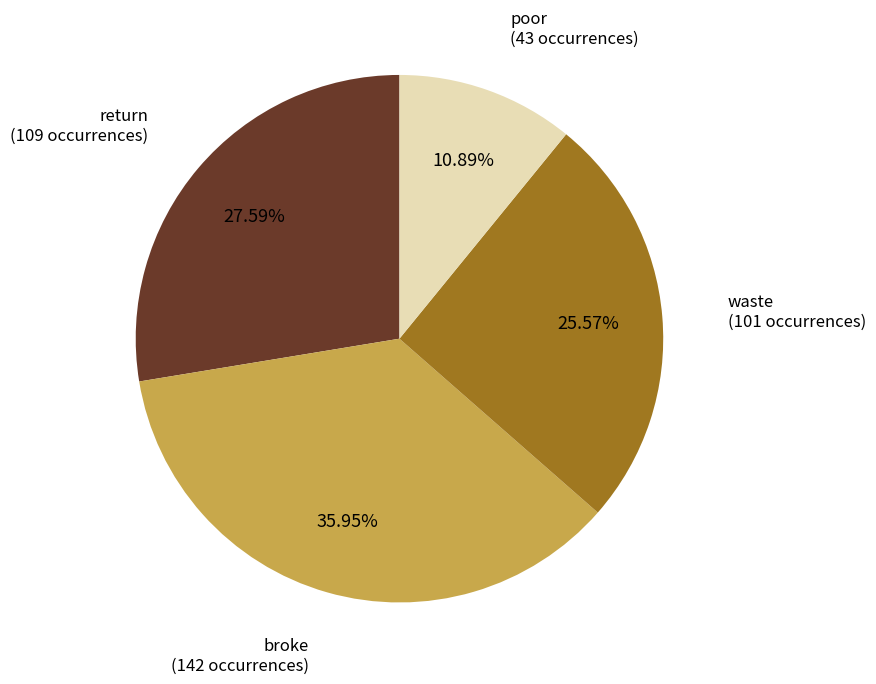

Does any single category account for the majority?

No